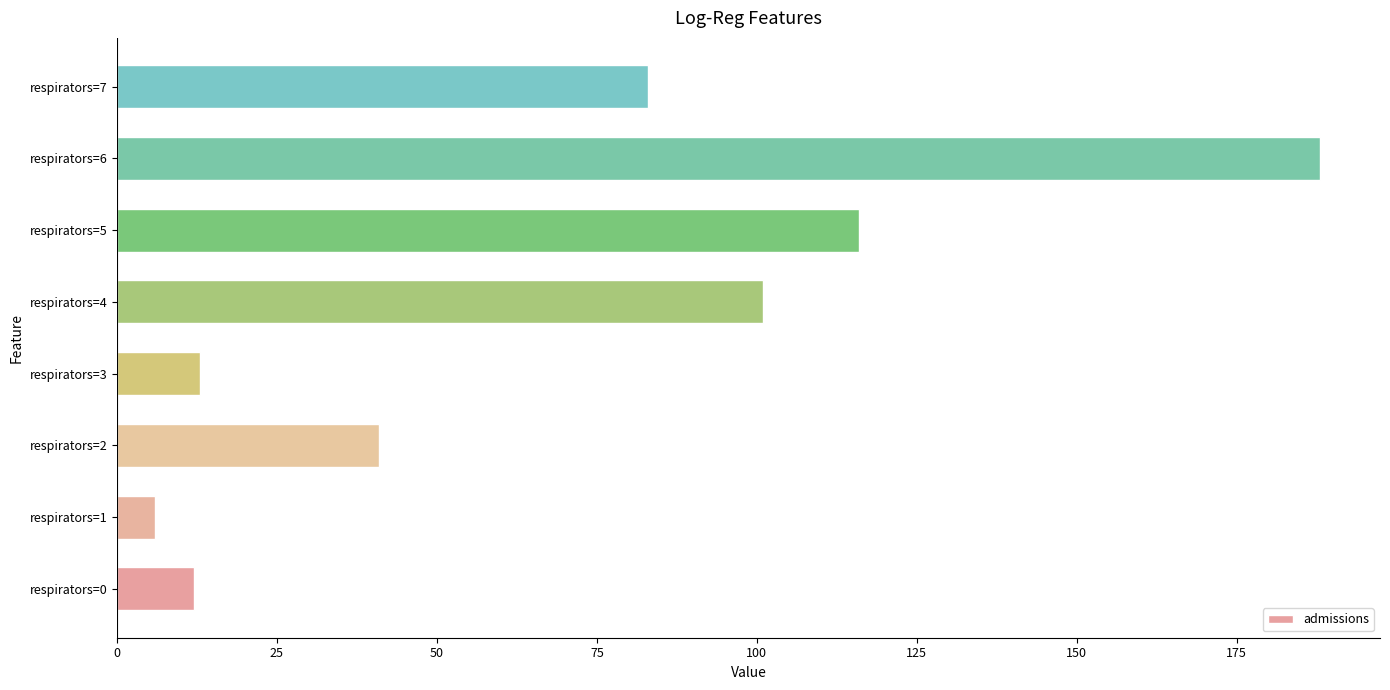

What value does the data have at respirators=3?

13